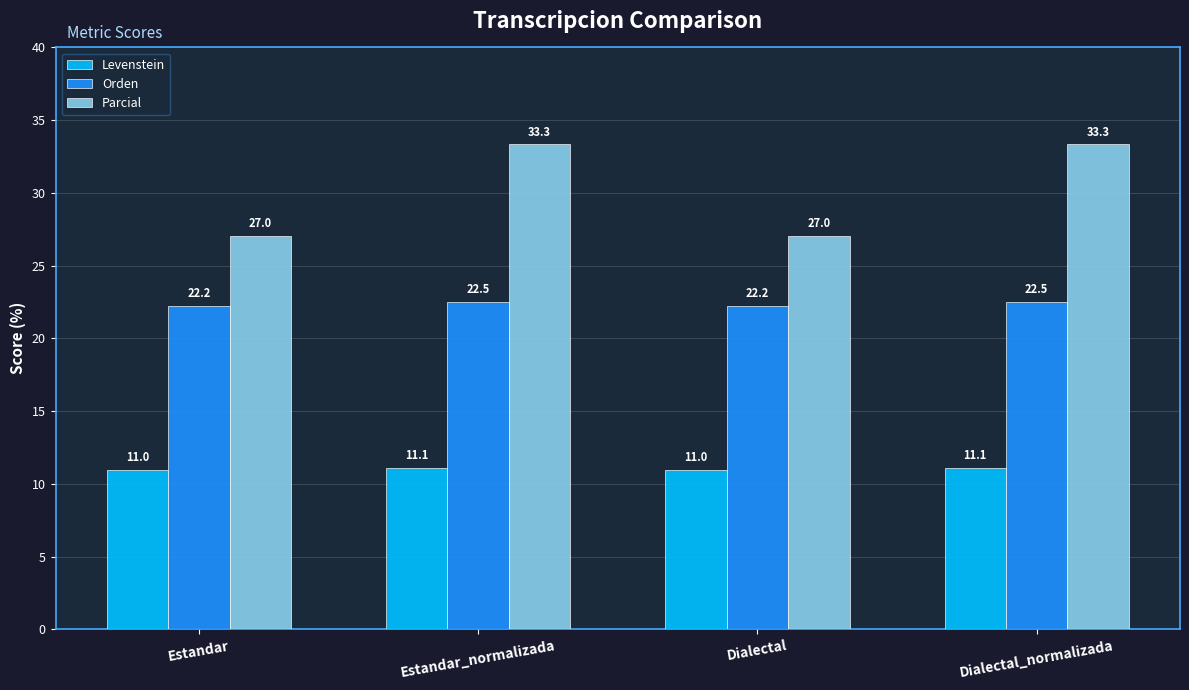

Rank the series by their average value, from highest to lowest.

Parcial, Orden, Levenstein